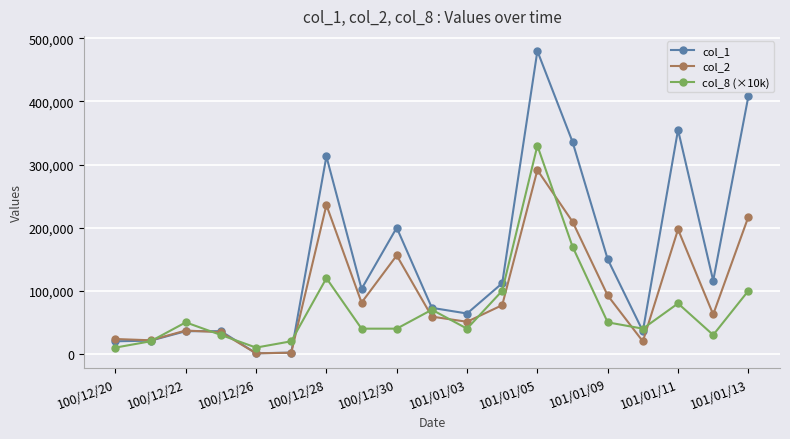

After their last crossing, which series has the higher values: col_8 (×10k) or col_1?

col_1